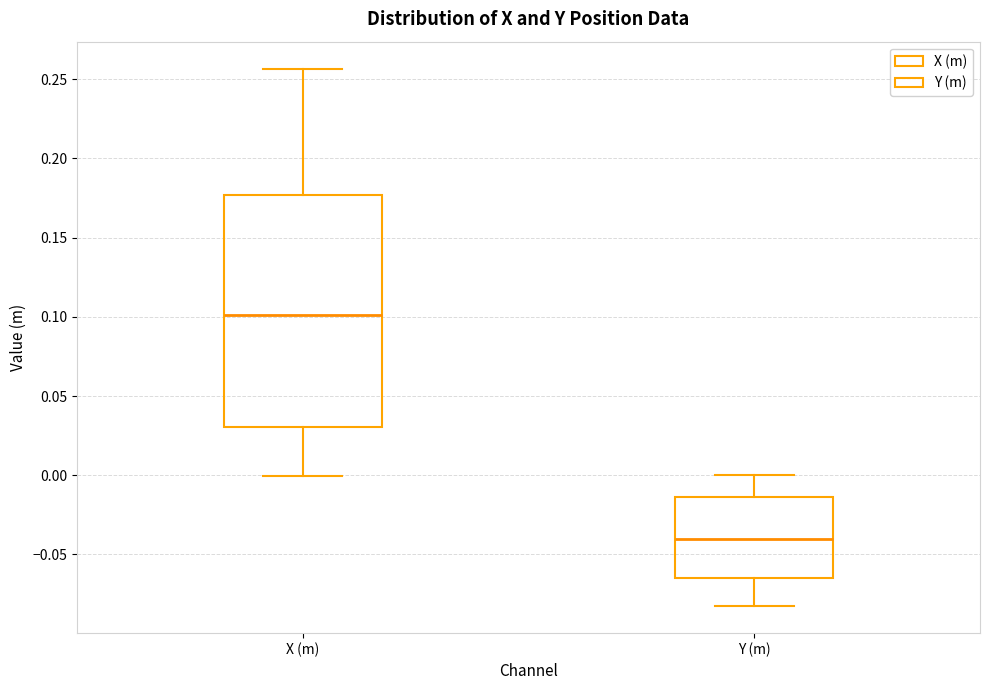

Comparing the boxes themselves (not the whiskers), which one is the tallest?

X (m)